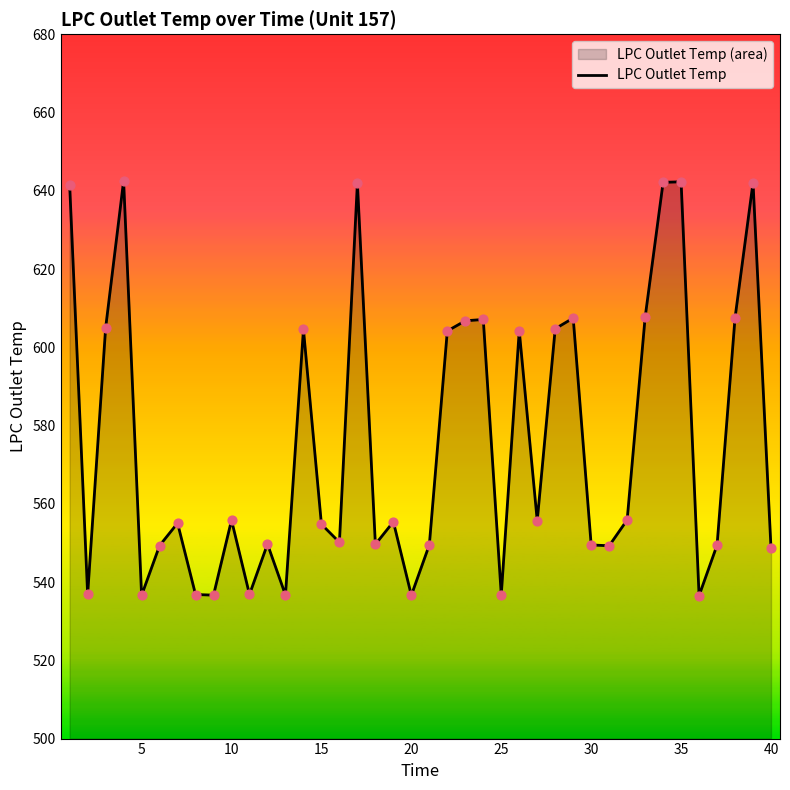

What is the difference between the values at 20 and 35?

105.7